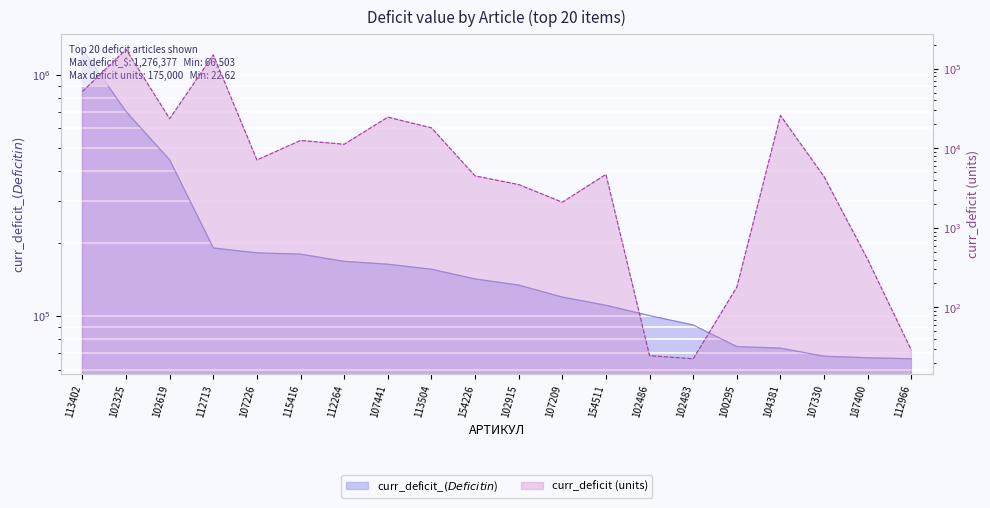

True or false: curr_deficit_$ and curr_deficit intersect in this chart.

False